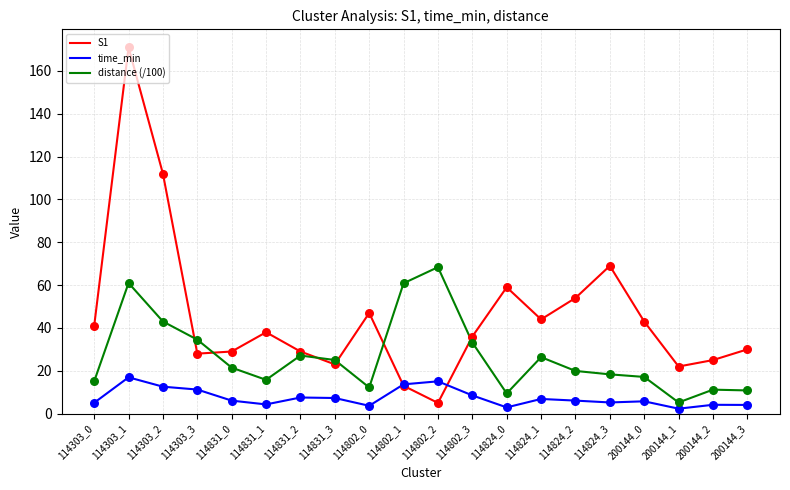

At which category is the sum across all series the highest?

114303_1